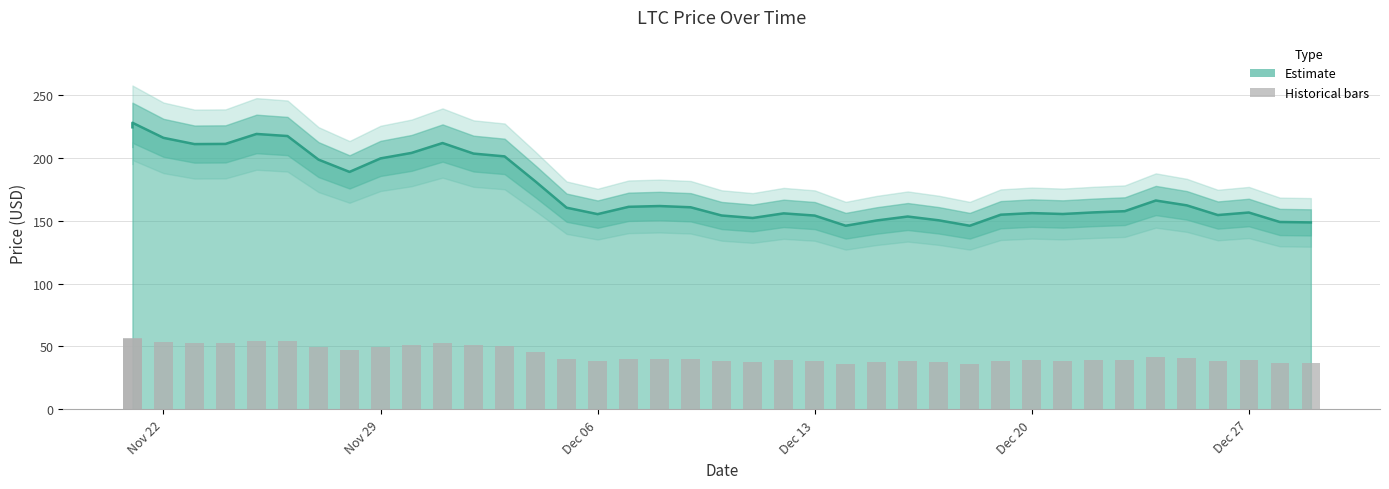

Is it true that the value at 12/02/2021 is 203.2?

True